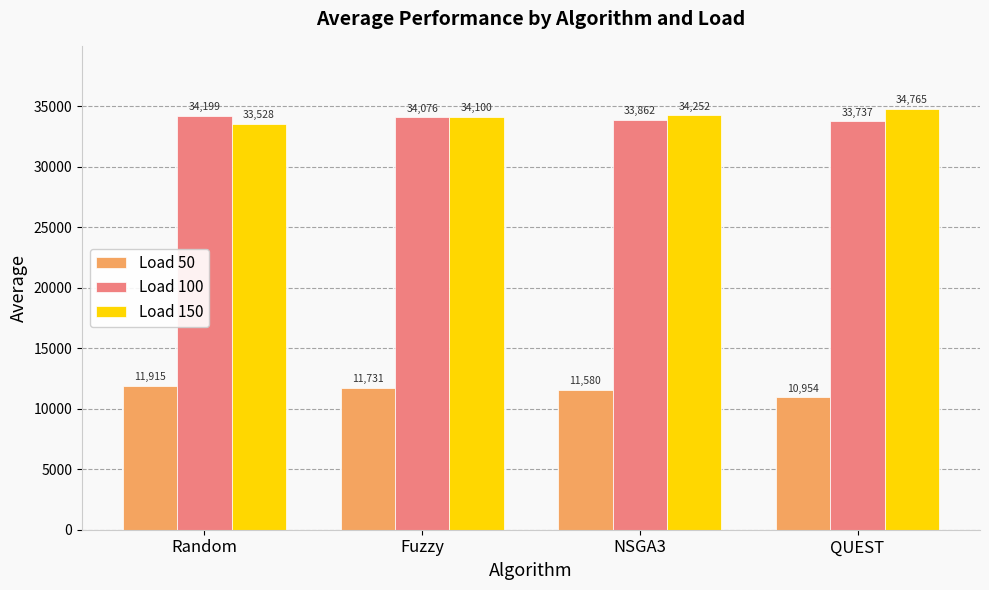

What is the minimum value for Load 100?

33737.0